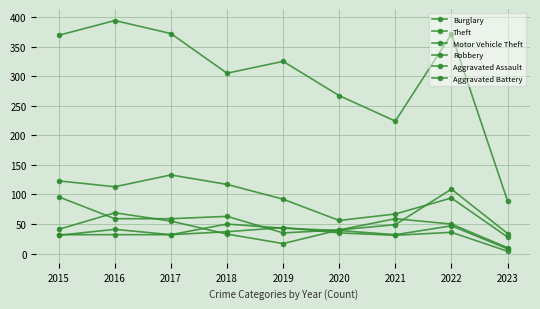

What is the difference between the highest and lowest values at 2023?

85